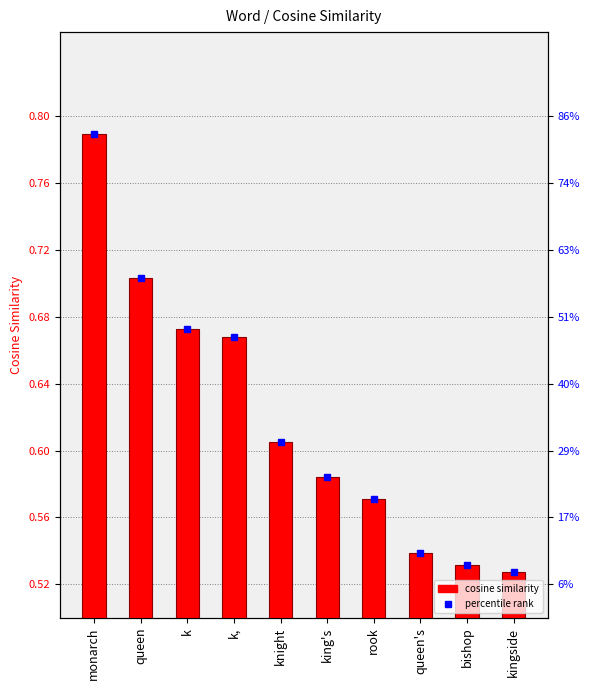

Reading left to right, extract all data points from this chart.

monarch=0.8	queen=0.7	k=0.7	k,=0.7	knight=0.6	king's=0.6	rook=0.6	queen's=0.5	bishop=0.5	kingside=0.5